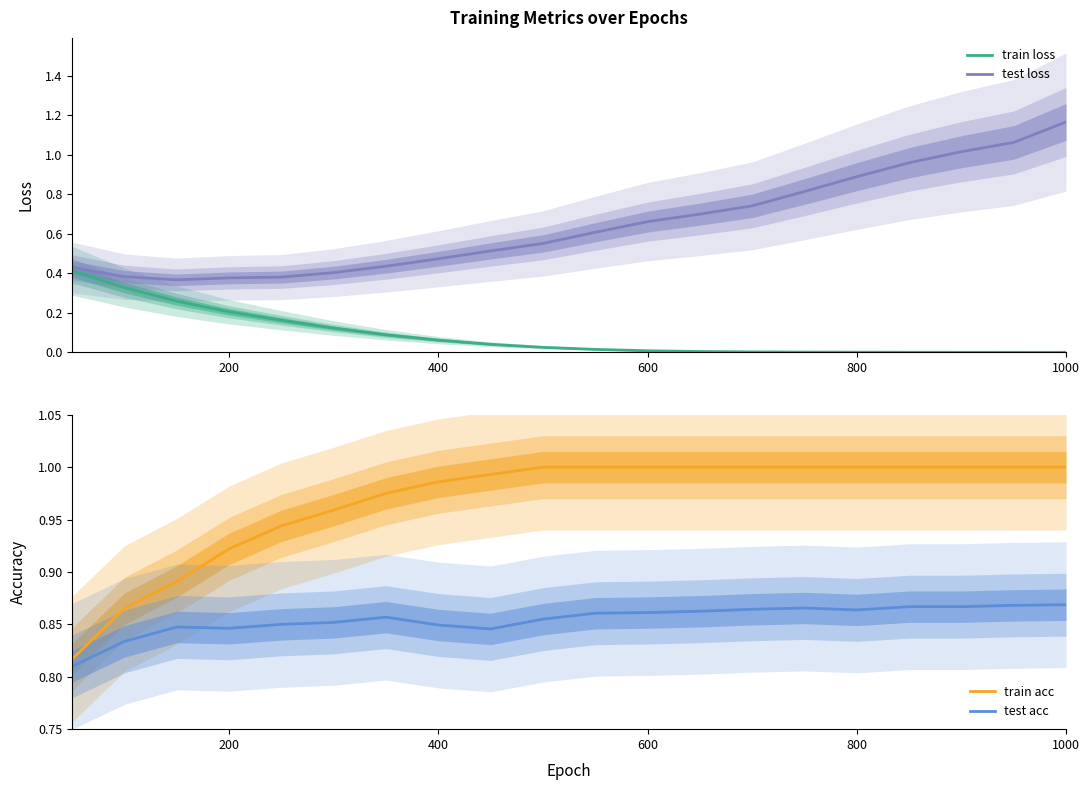

Which series ends up on top after the final intersection of test loss and test acc?

test loss